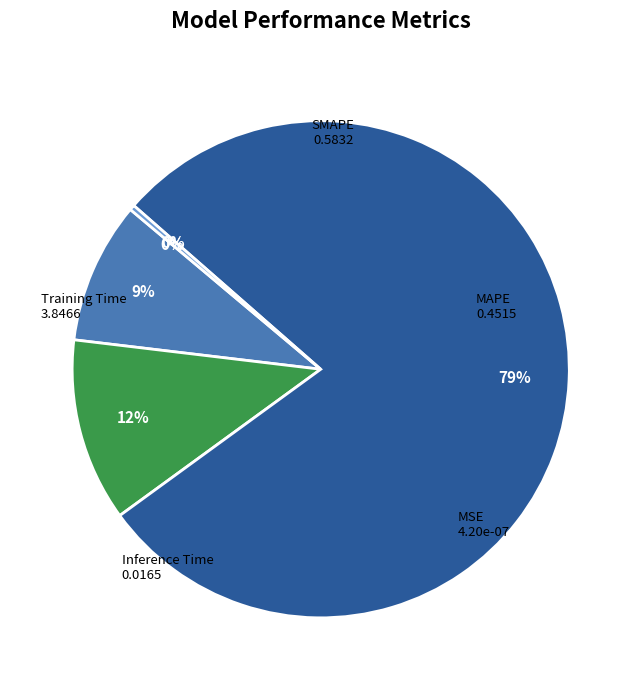

Does any single category account for the majority?

Yes